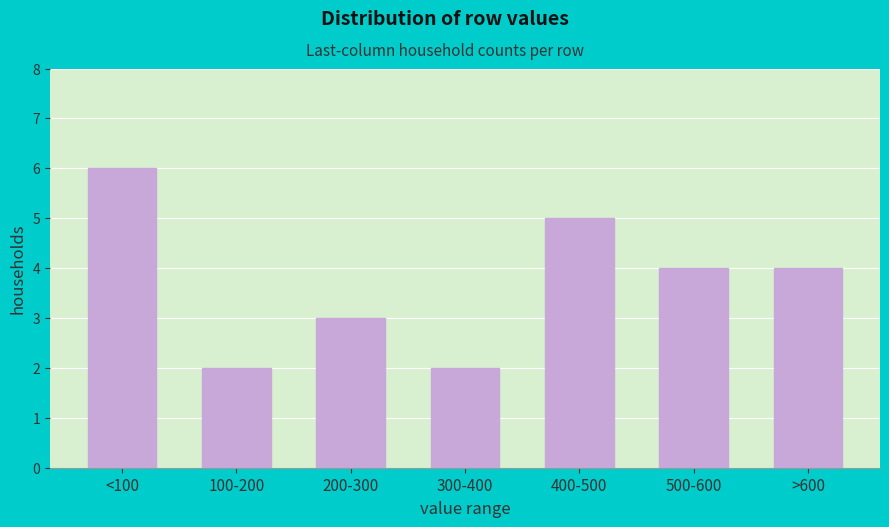

Reading left to right, list all the values displayed in this chart.

6	2	3	2	5	4	4